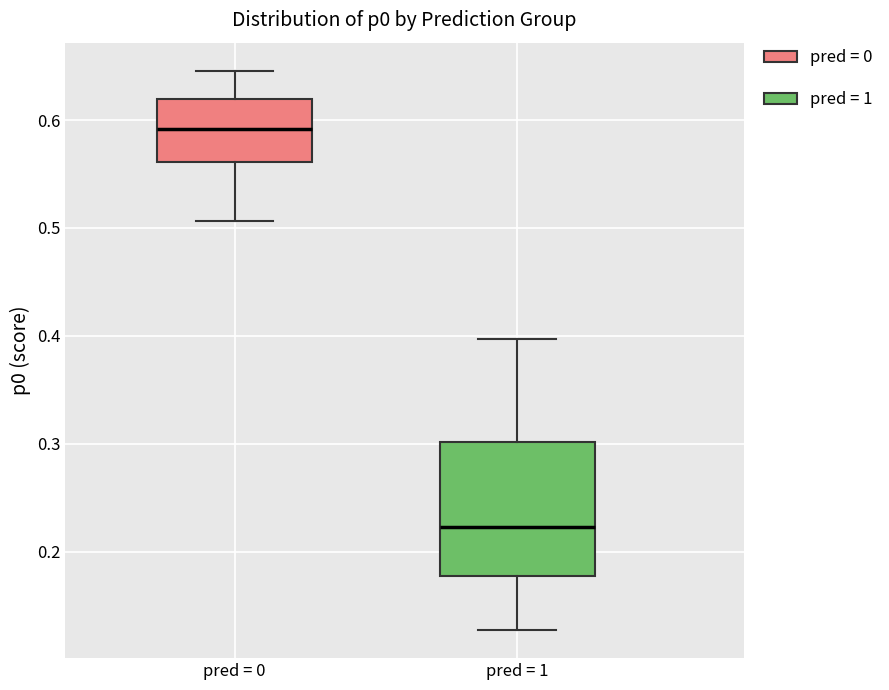

Which box is the tallest, from its lower edge to its upper edge?

pred = 1